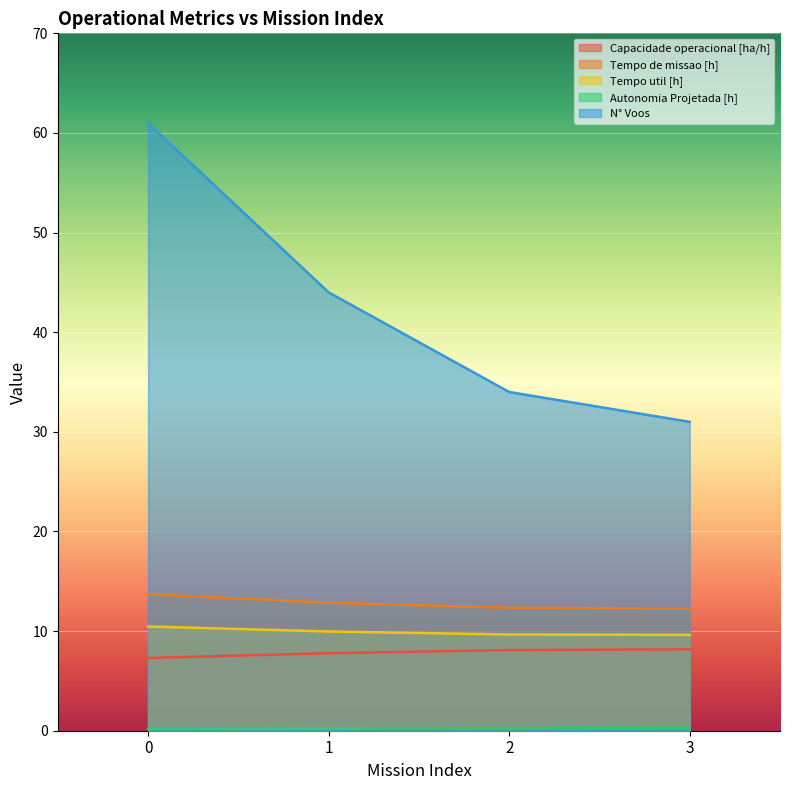

At which label is Tempo util [h] closest to 10?

1